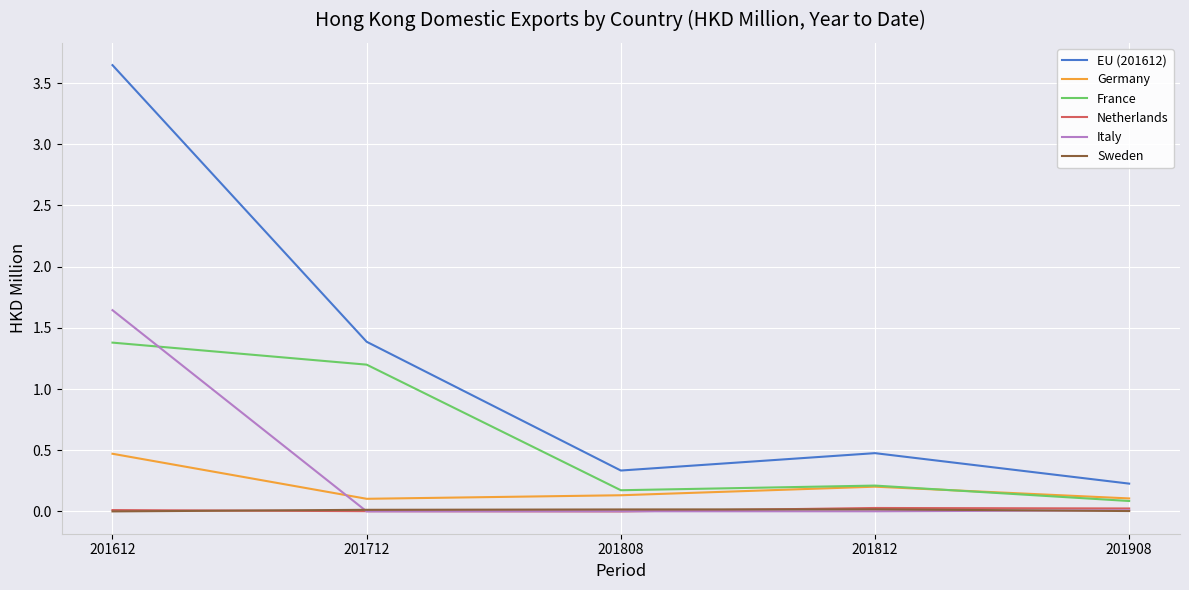

True or false: EU (201612) and Germany cross at least once.

False